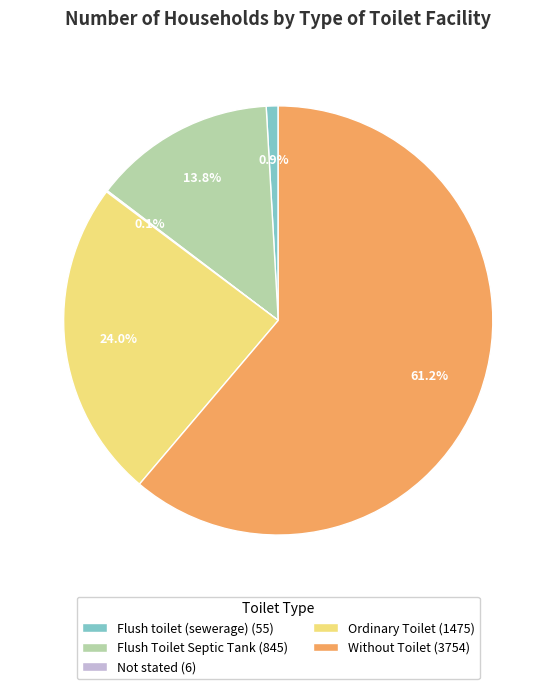

Does Ordinary Toilet represent more than half of the total?

No